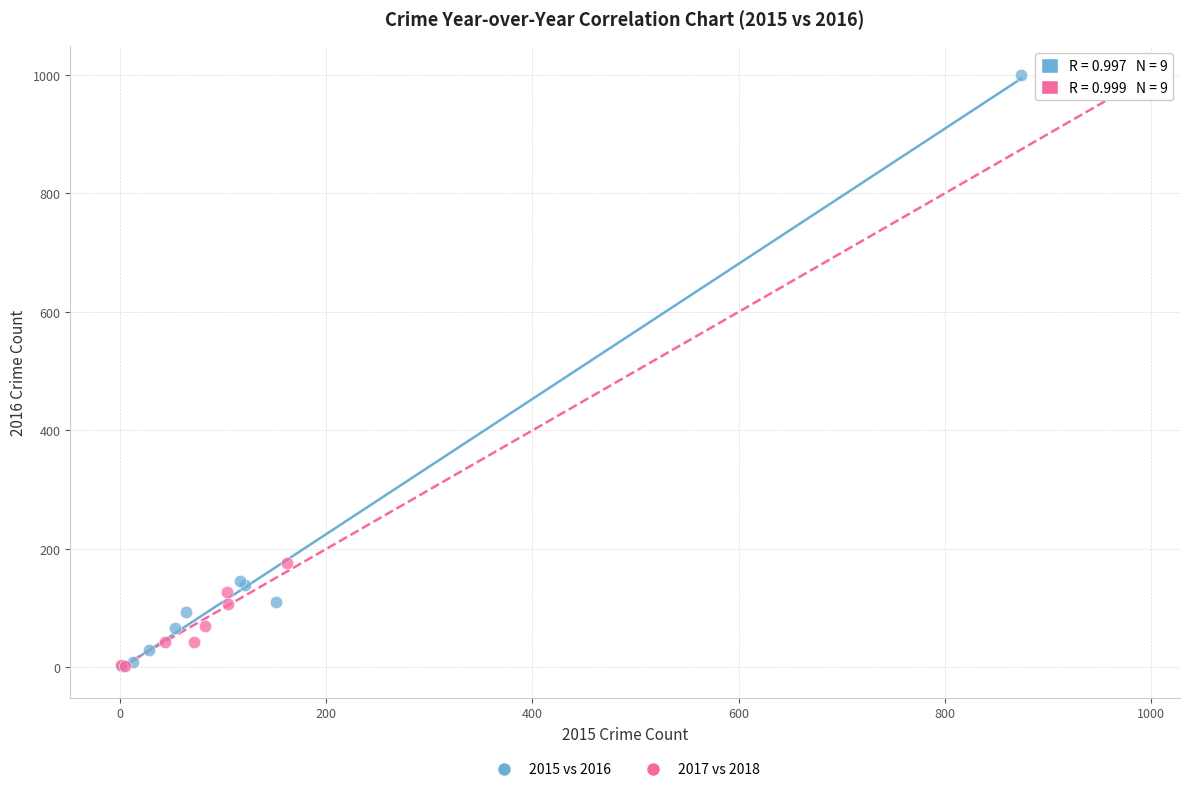

What are all the series names shown in the legend?

2015 vs 2016, 2017 vs 2018